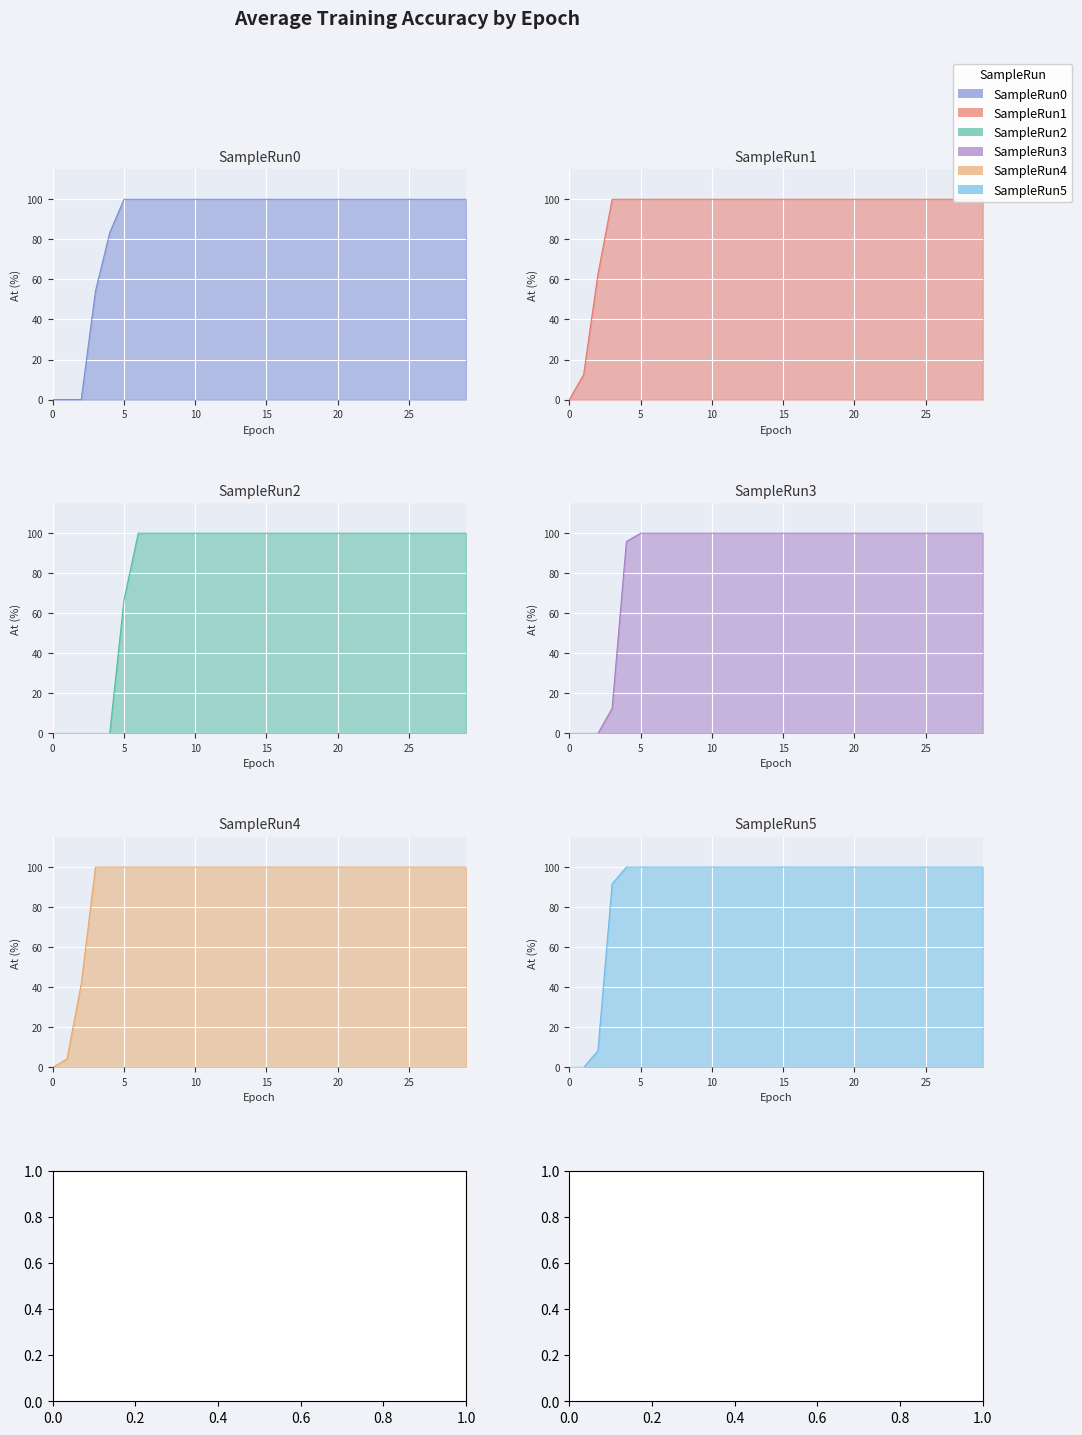

How many data points in SampleRun5 are less than 100?

4